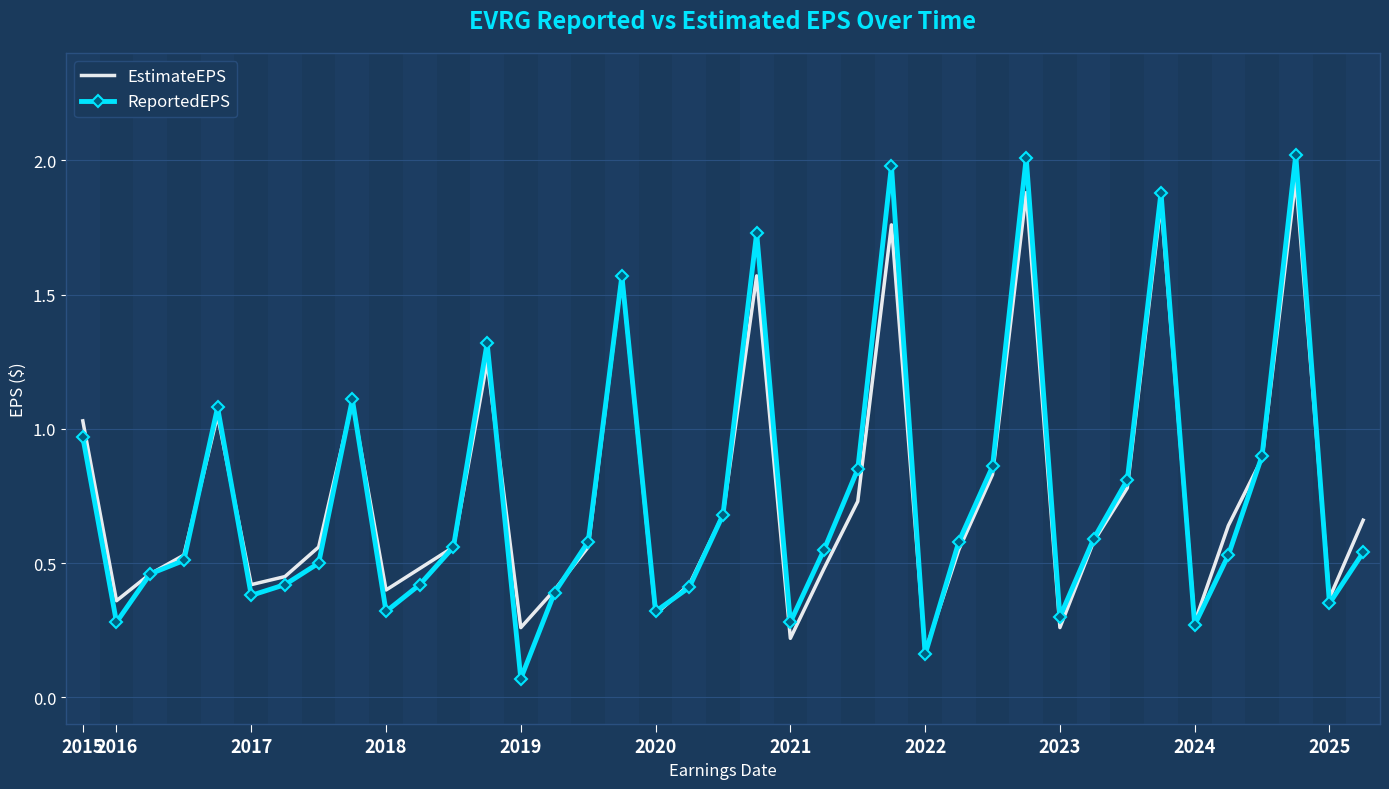

What is the maximum value shown in the chart?

2.0